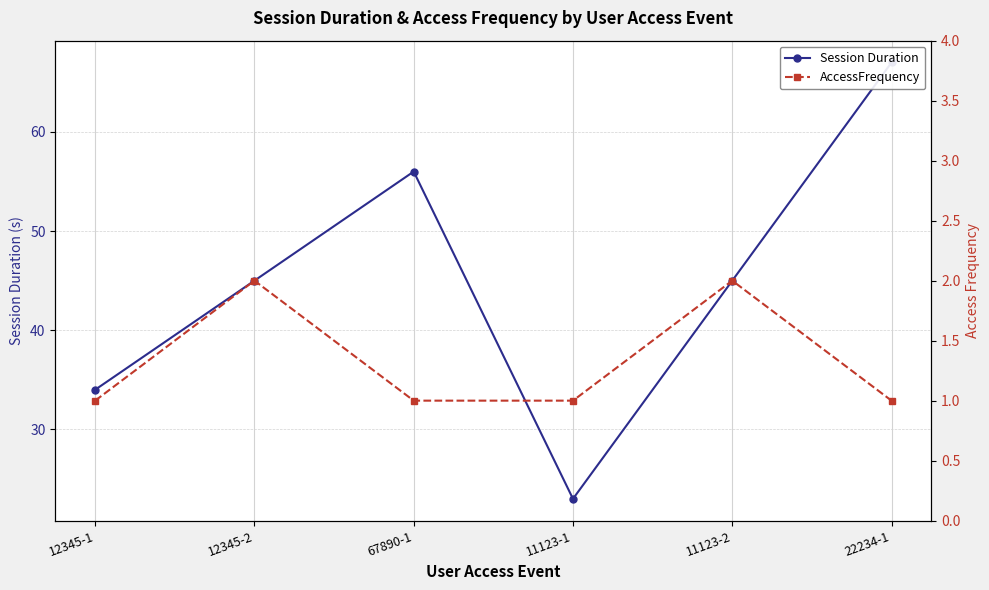

At how many categories does at least one series exceed 65?

1